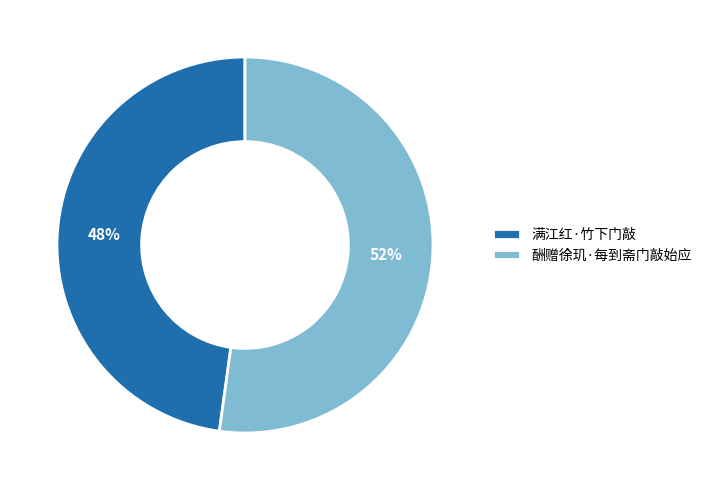

What is the ratio of the value at 满江红·竹下门敲 to the value at 酬赠徐玑·每到斋门敲始应?

0.9